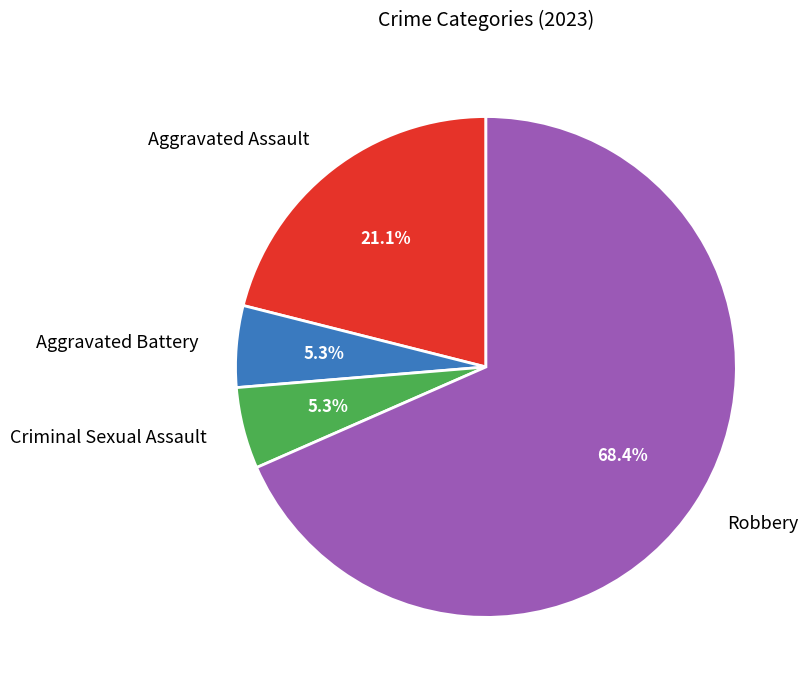

Count the number of slices in the pie.

4